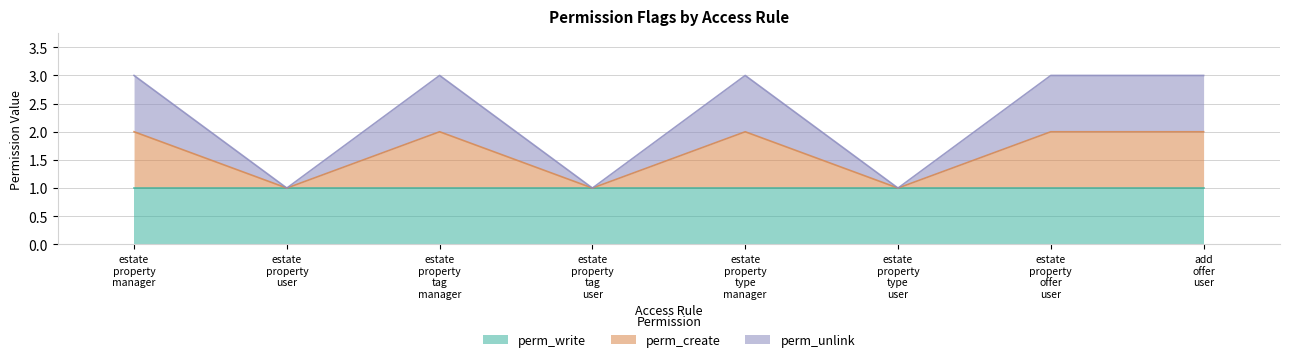

Which series has the widest spread of values?

perm_unlink